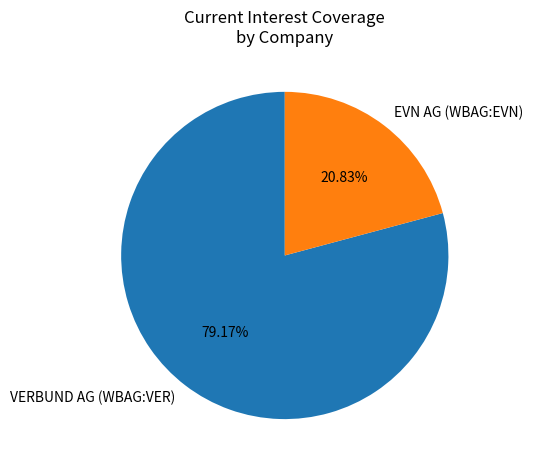

To the nearest percent, what is the combined percentage of EVN AG (WBAG:EVN) and VERBUND AG (WBAG:VER)?

100%